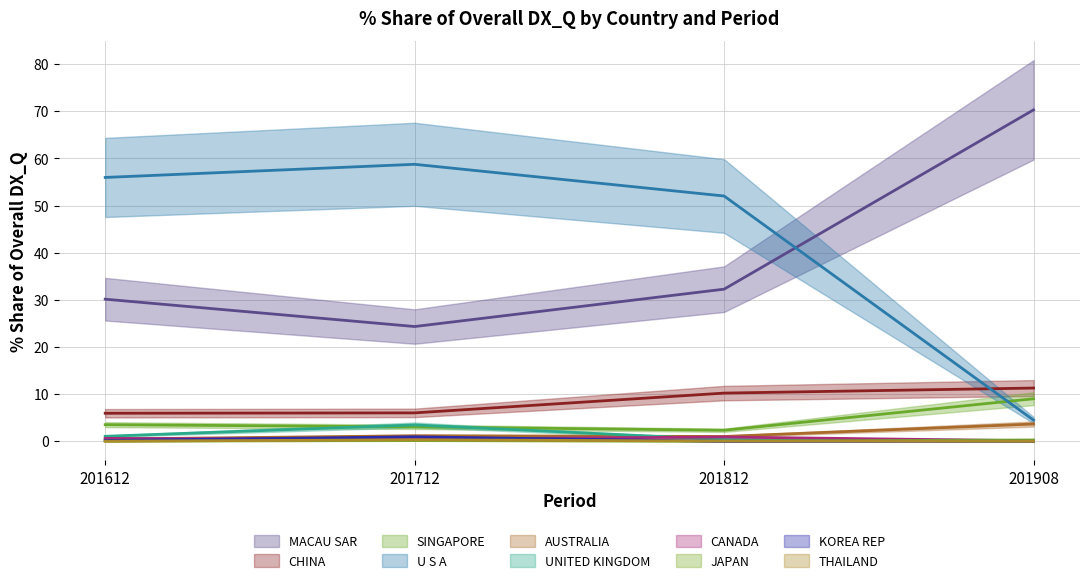

Reading left to right, transcribe all the data shown in this chart.

201612_% Share: MACAU SAR=30.1	CHINA=5.9	SINGAPORE=3.5	U S A=56.0	AUSTRALIA=0.5	UNITED KINGDOM=1.1	CANADA=0.6	JAPAN=0.0	KOREA REP=0.2	THAILAND=0.0
201712_% Share: MACAU SAR=24.3	CHINA=6.0	SINGAPORE=3.1	U S A=58.8	AUSTRALIA=1.2	UNITED KINGDOM=3.5	CANADA=0.5	JAPAN=0.1	KOREA REP=1.0	THAILAND=0.3
201812_% Share: MACAU SAR=32.3	CHINA=10.2	SINGAPORE=2.3	U S A=52.0	AUSTRALIA=1.0	UNITED KINGDOM=0.4	CANADA=0.9	JAPAN=0.0	KOREA REP=0.0	THAILAND=0.1
201908_% Share: MACAU SAR=70.3	CHINA=11.3	SINGAPORE=9.0	U S A=4.5	AUSTRALIA=3.7	UNITED KINGDOM=0.2	CANADA=0.1	JAPAN=0.3	KOREA REP=0.0	THAILAND=0.0